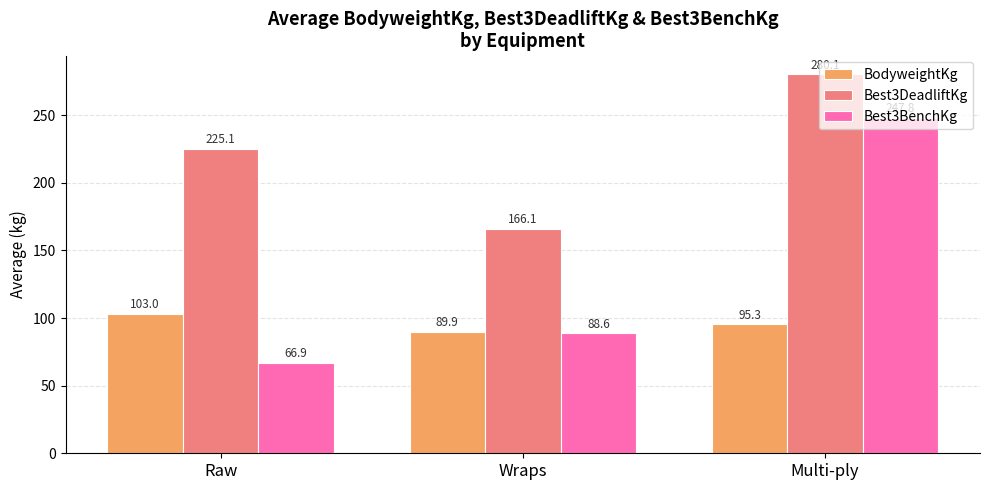

How many values in the Best3DeadliftKg series are below 225?

1